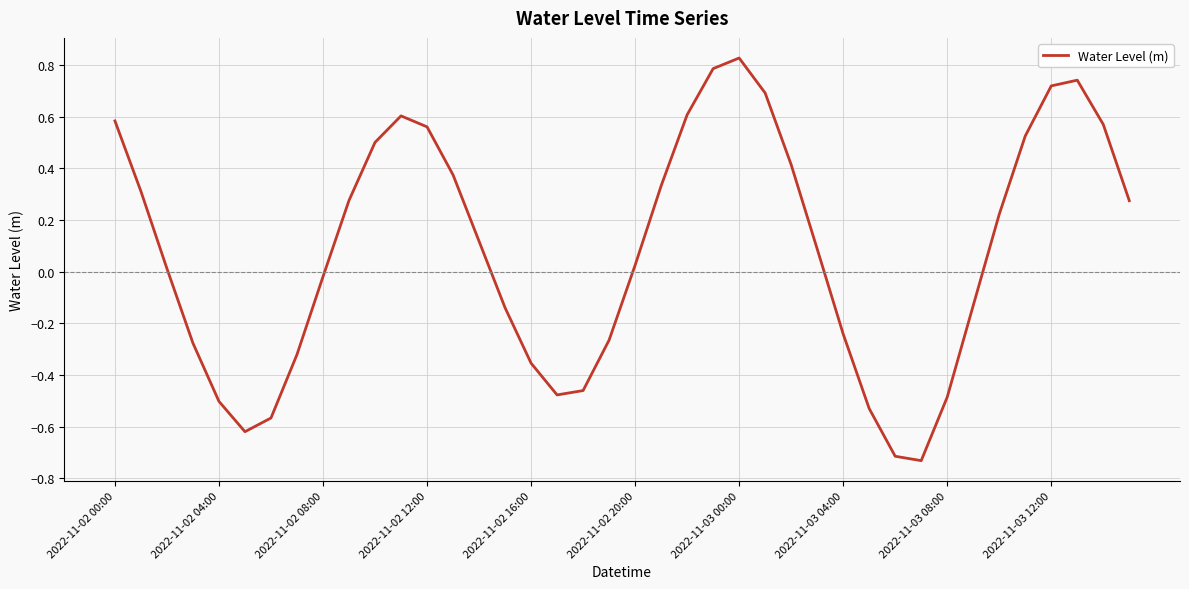

How many interior local valleys (lower than both neighbors) does the data have?

3